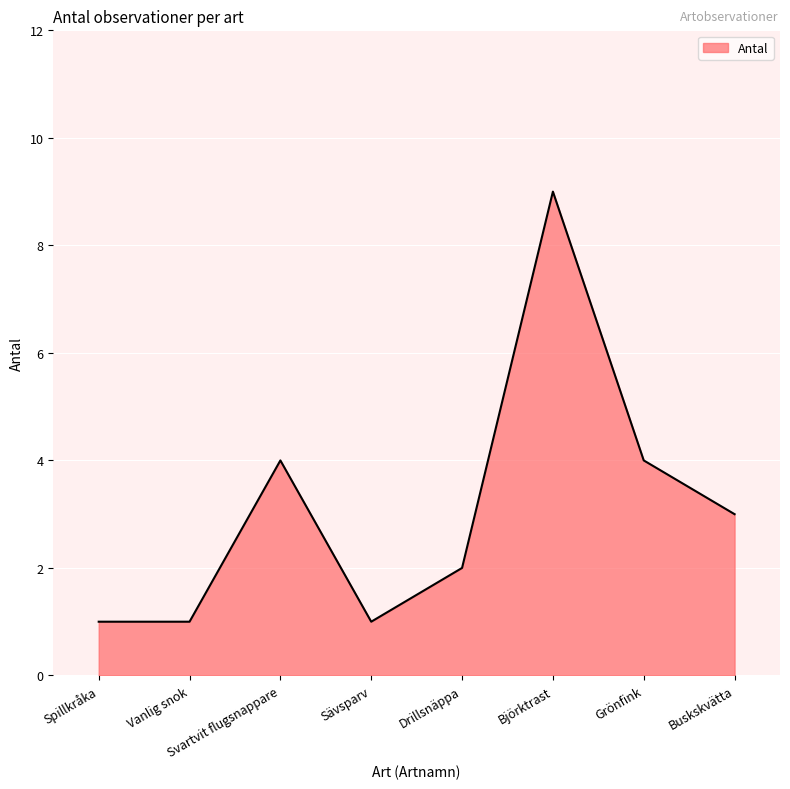

How many lines are shown in the chart?

1